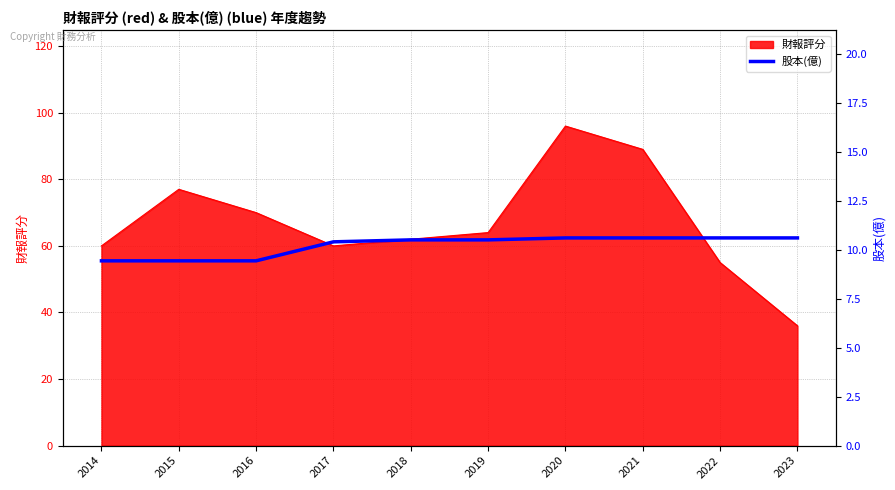

The value of 財報評分 at 2018 is 36. True or false?

False